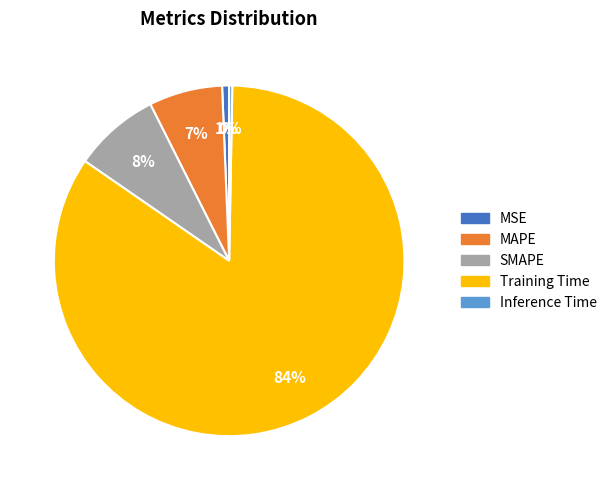

Which category has the biggest portion of the pie?

Training Time